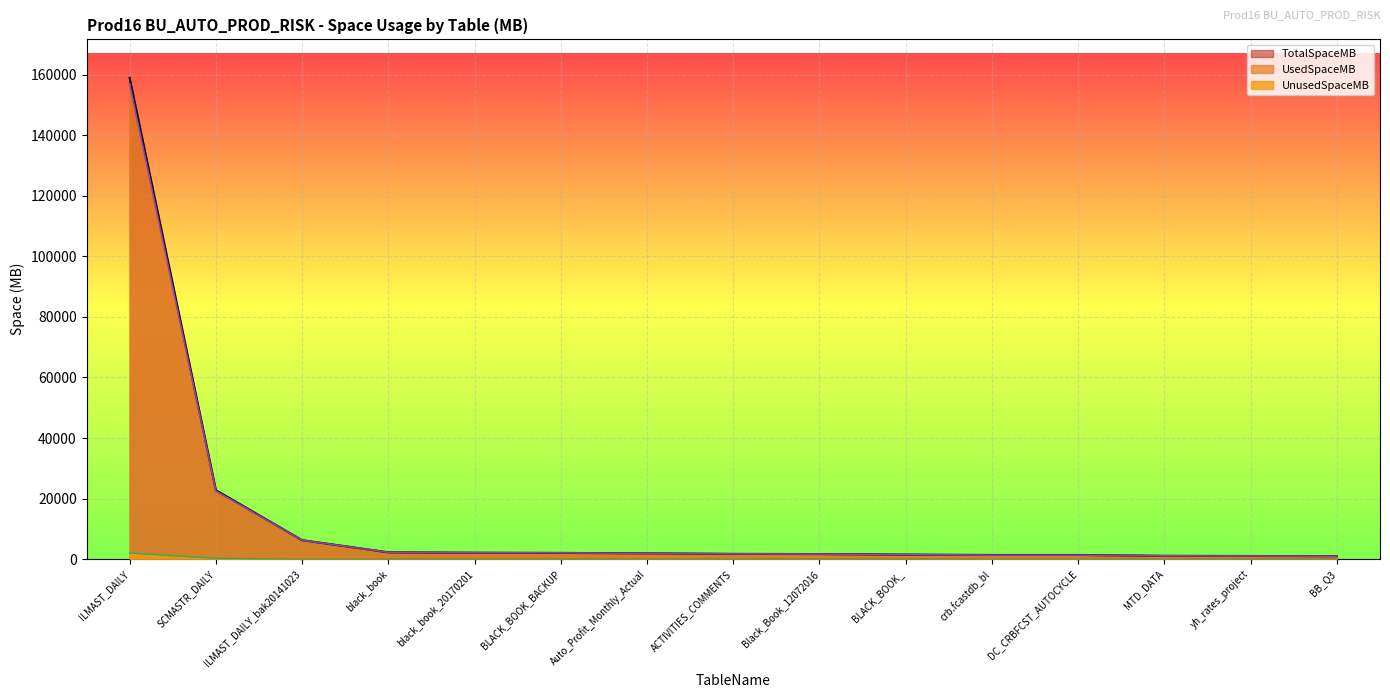

What position from the right is ACTIVITIES_COMMENTS?

8